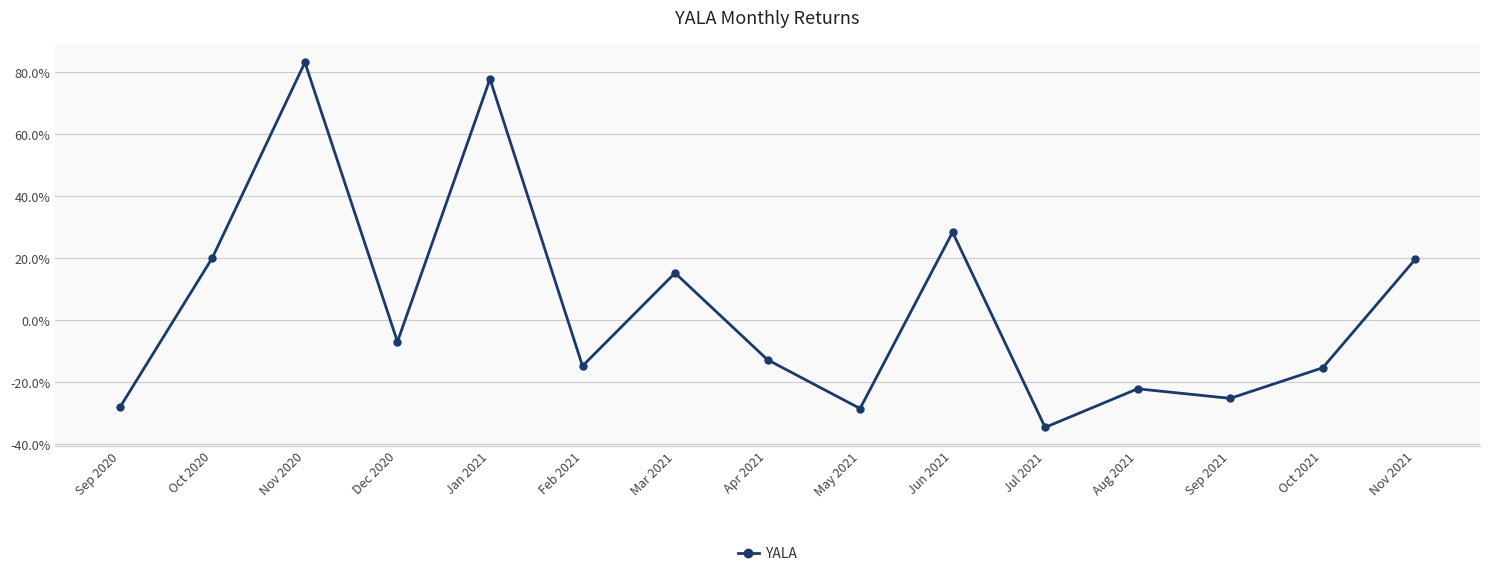

Does the chart have visible grid lines?

Yes